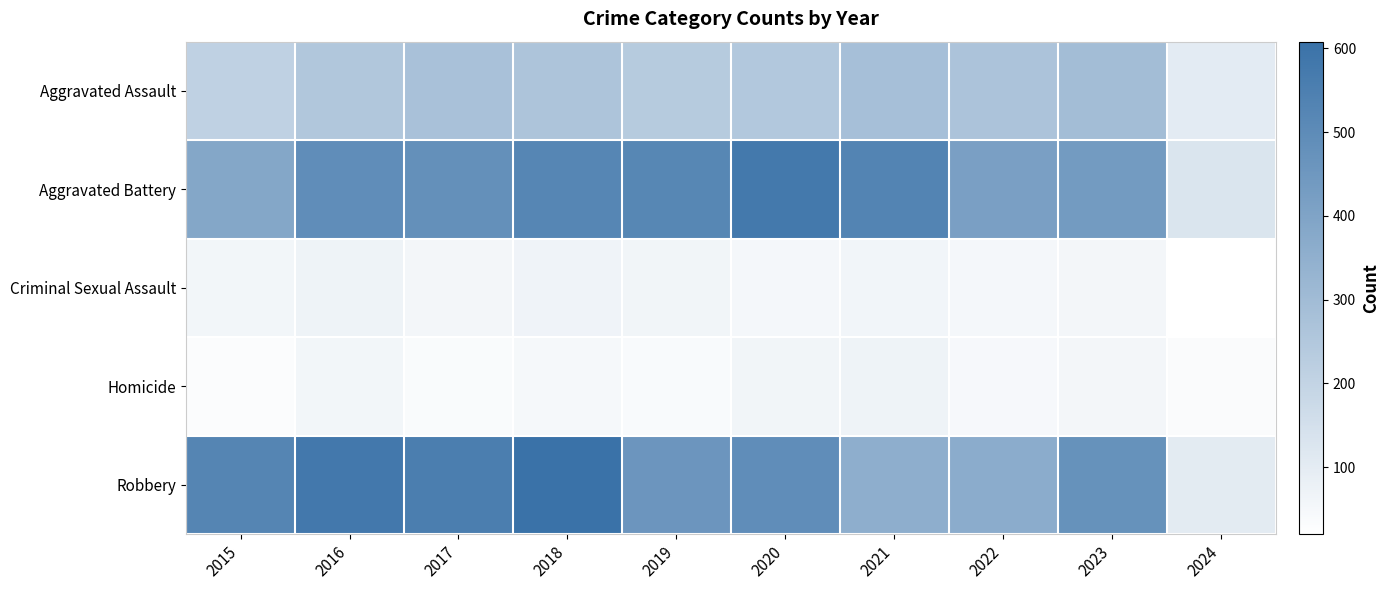

Reading left to right, list all the values displayed in this chart.

Aggravated Assault: 2015=210	2016=250	2017=276	2018=265	2019=238	2020=249	2021=284	2022=267	2023=293	2024=101
Aggravated Battery: 2015=387	2016=491	2017=480	2018=522	2019=520	2020=574	2021=531	2022=417	2023=435	2024=130
Criminal Sexual Assault: 2015=58	2016=69	2017=55	2018=66	2019=62	2020=50	2021=61	2022=52	2023=56	2024=20
Homicide: 2015=32	2016=59	2017=37	2018=49	2019=40	2020=63	2021=69	2022=47	2023=55	2024=34
Robbery: 2015=527	2016=579	2017=553	2018=608	2019=458	2020=491	2021=357	2022=364	2023=473	2024=103